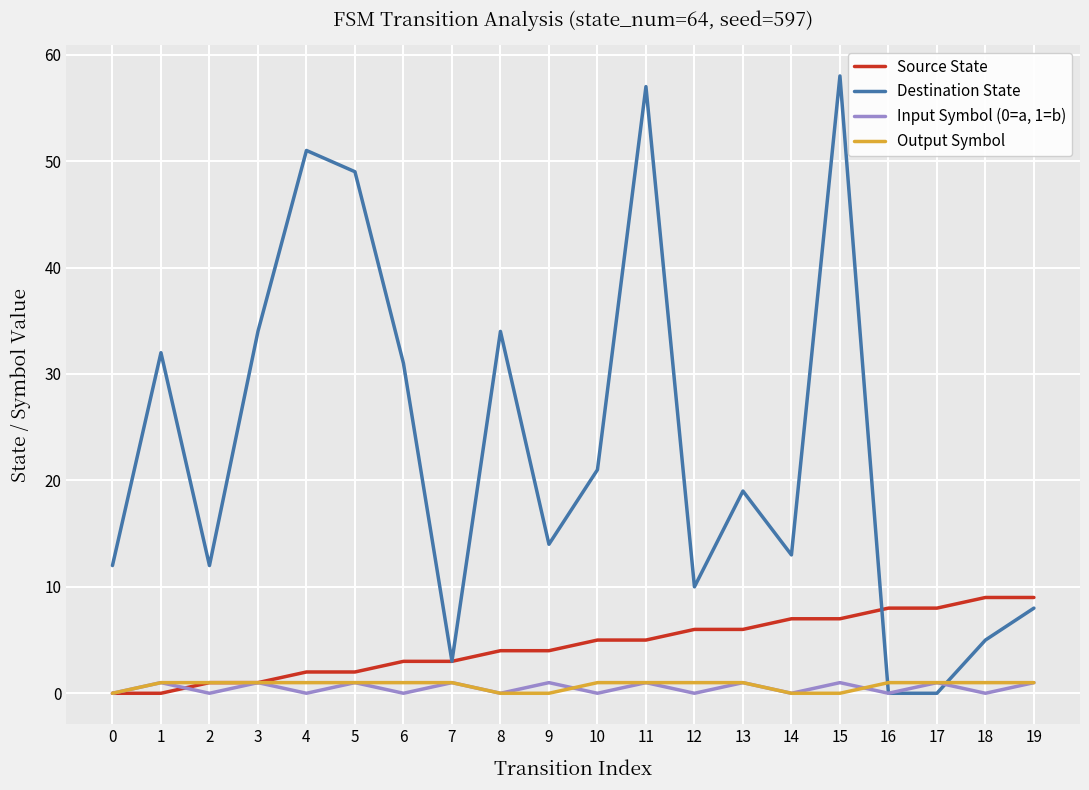

True or false: Source State has a value of 10 at 13.

False